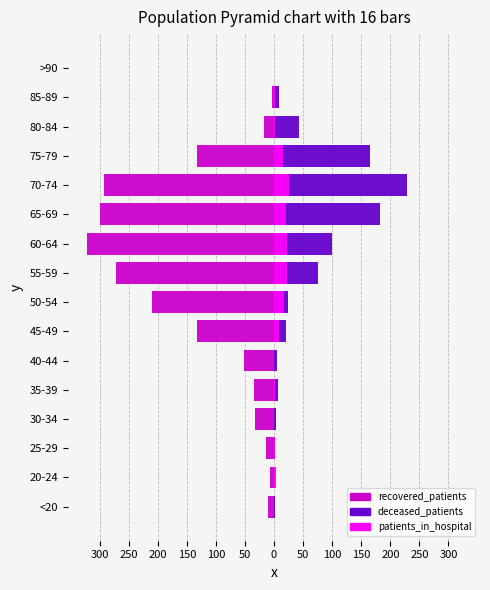

What is the average value of the deceased_patients series?

54